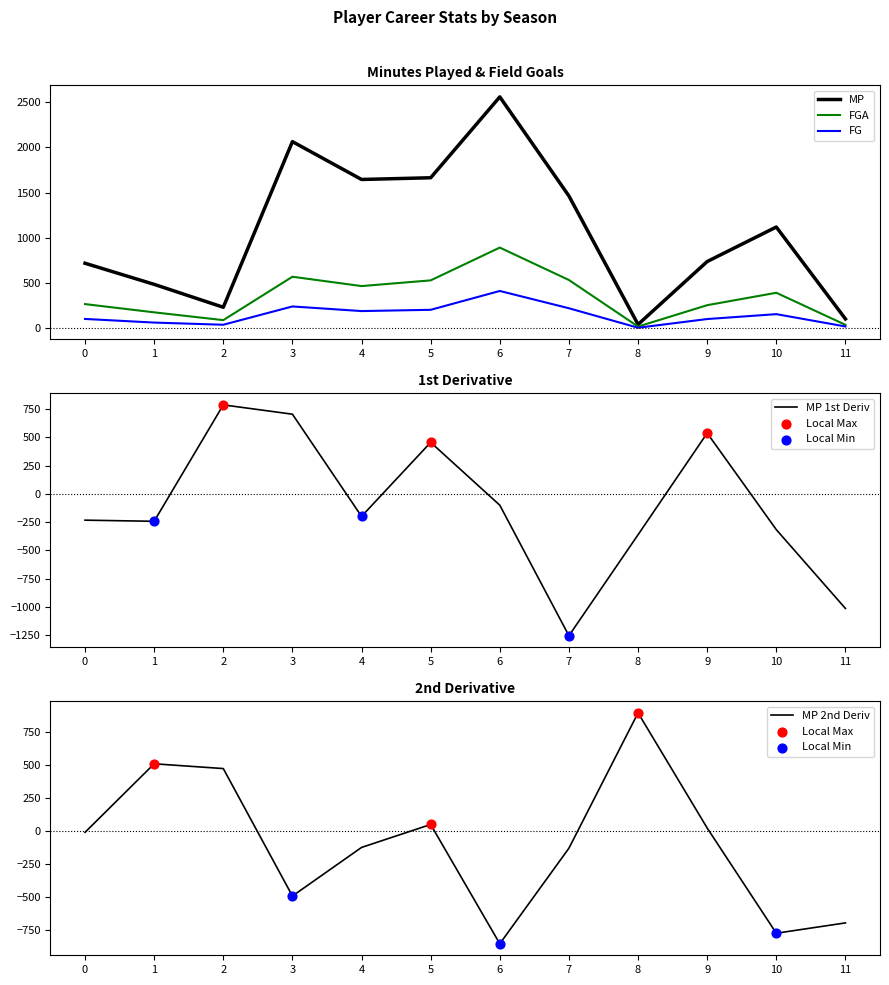

Is the value of FG at 10 greater than the value of FGA at 3?

No